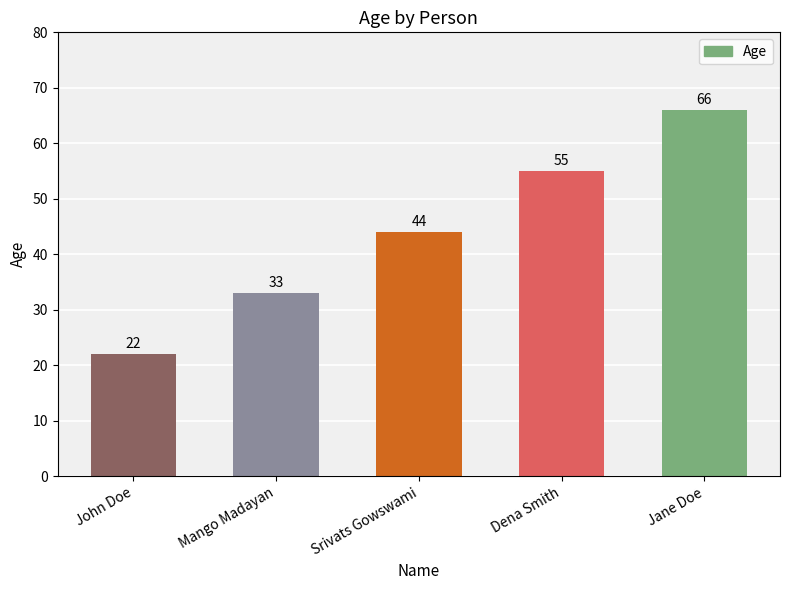

Reading left to right, list all the values displayed in this chart.

John Doe=22	Mango Madayan=33	Srivats Gowswami=44	Dena Smith=55	Jane Doe=66